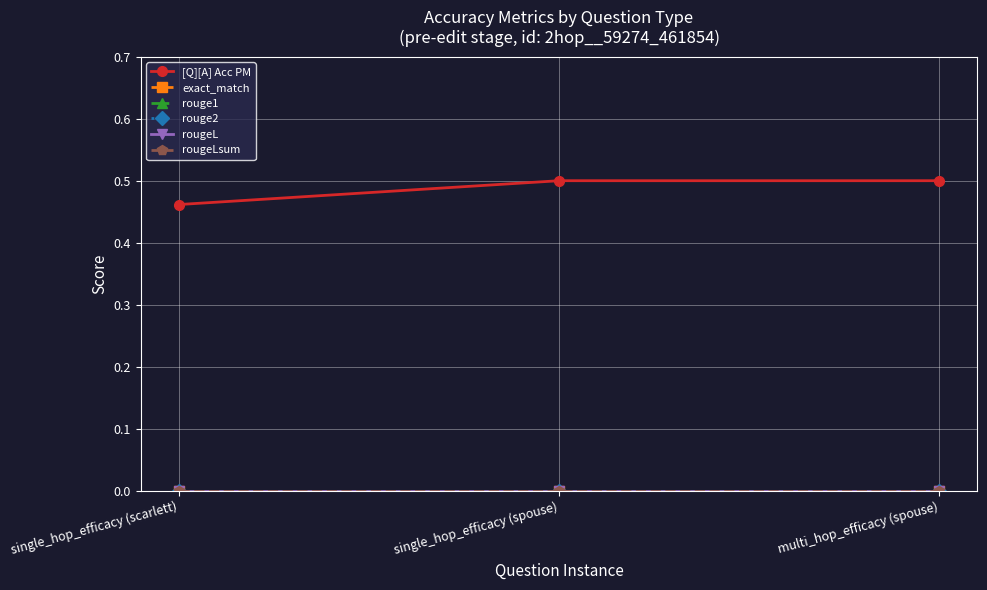

At single_hop_efficacy (spouse), list the series in order from smallest to largest.

exact_match, rouge1, rouge2, rougeL, rougeLsum, [Q][A] Acc PM